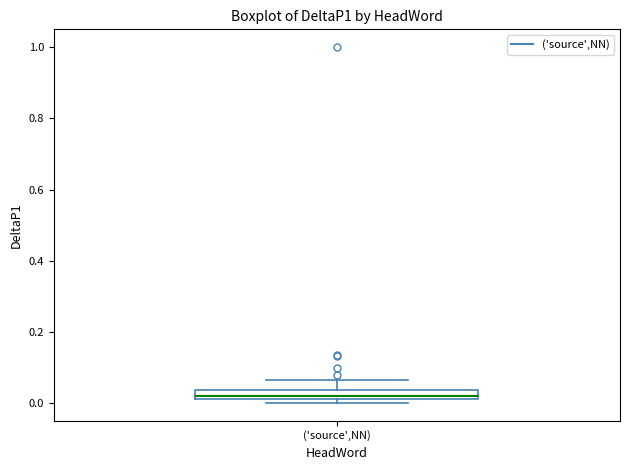

Where is the lower edge of the box for ('source',NN) on the y-axis? The values are not printed on the chart, so give them approximately, as read against the axis.

0.02